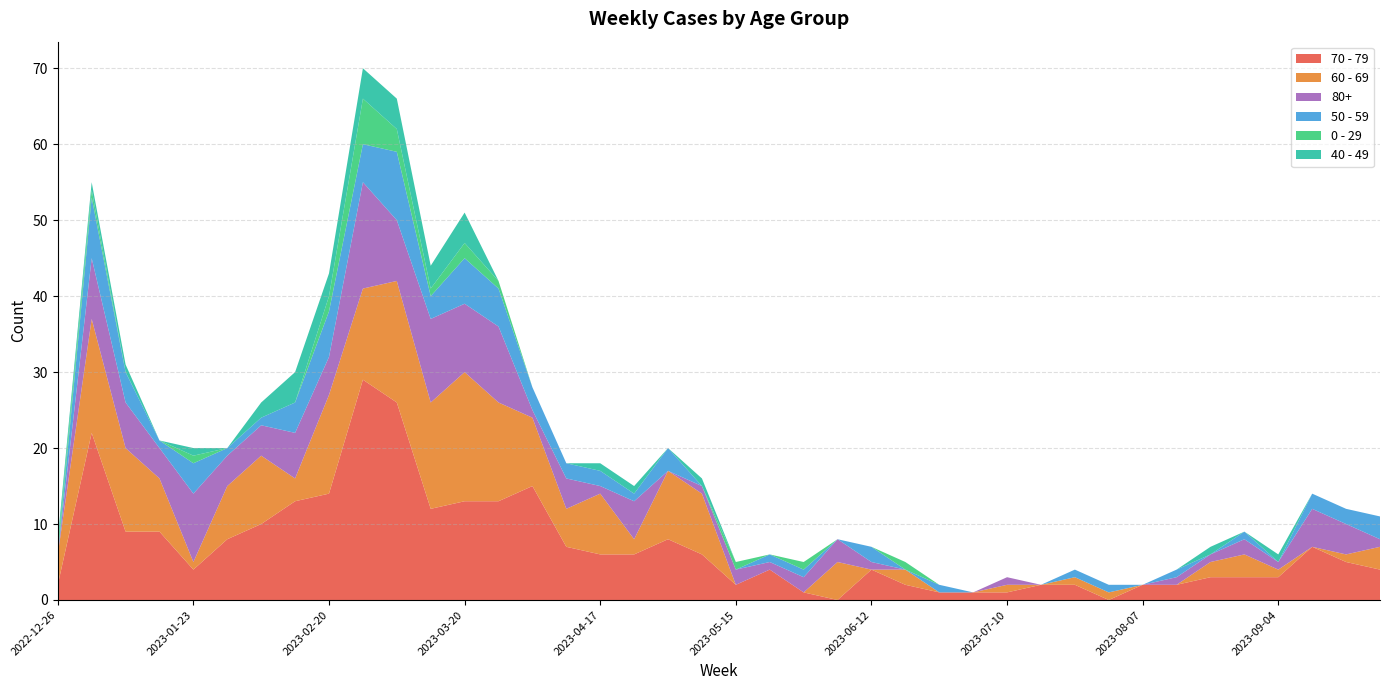

Reading left to right, list all the values displayed in this chart.

70 - 79: 2	22	9	9	4	8	10	13	14	29	26	12	13	13	15	7	6	6	8	6	2	4	1	0	4	2	1	1	1	2	2	0	2	2	3	3	3	7	5	4
60 - 69: 4	15	11	7	1	7	9	3	13	12	16	14	17	13	9	5	8	2	9	8	0	0	0	5	0	2	0	0	1	0	1	1	0	0	2	3	1	0	1	3
80+: 0	8	6	4	9	4	4	6	5	14	8	11	9	10	1	4	1	5	0	1	2	1	2	3	1	0	0	0	1	0	0	0	0	1	1	2	1	5	4	1
50 - 59: 0	8	4	1	4	1	1	4	6	5	9	3	6	5	3	2	2	1	3	0	0	1	1	0	2	0	1	0	0	0	1	1	0	1	0	1	0	2	2	3
0 - 29: 1	1	0	0	1	0	0	0	2	6	3	1	2	1	0	0	0	0	0	0	1	0	1	0	0	1	0	0	0	0	0	0	0	0	0	0	0	0	0	0
40 - 49: 1	1	1	0	1	0	2	4	3	4	4	3	4	0	0	0	1	1	0	1	0	0	0	0	0	0	0	0	0	0	0	0	0	0	1	0	1	0	0	0